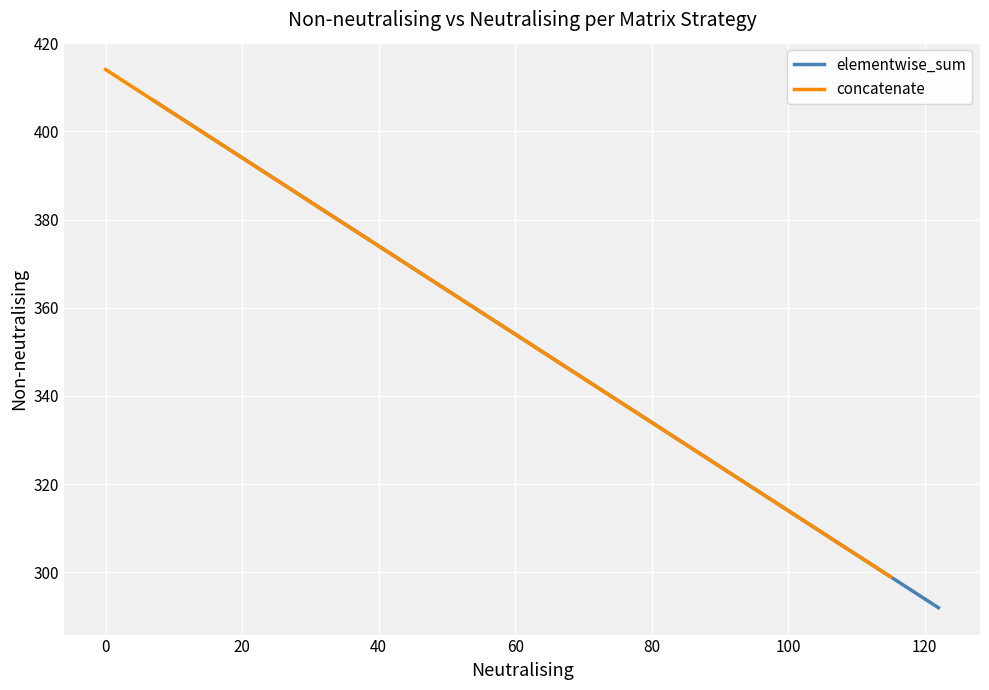

What is the value of the concatenate point at the 4th from the left?

406